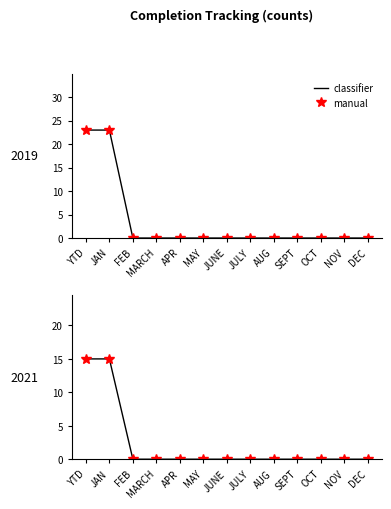

Rank the series by their maximum value, from highest to lowest.

classifier, manual